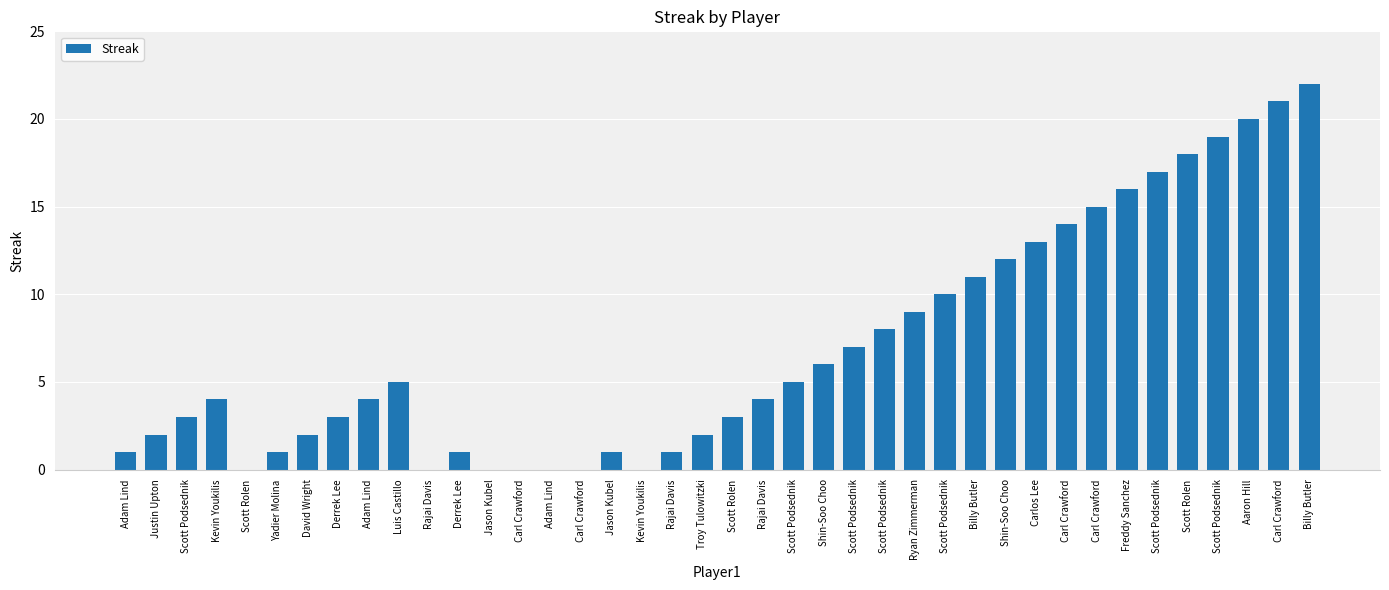

What is the difference between the second highest and second lowest values?

21